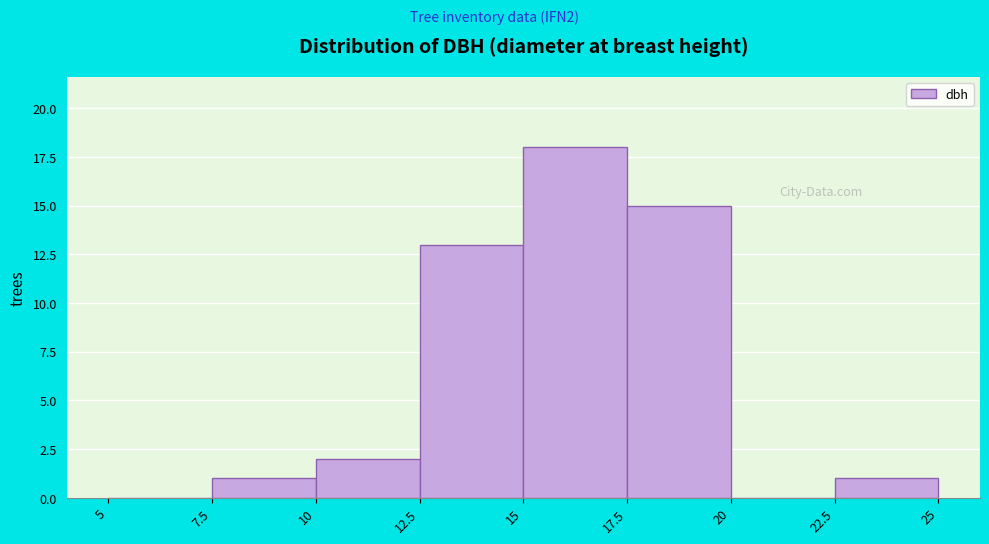

How tall is the bar that spans 17.5 to 20 on the x-axis? The values are not printed on the chart, so give them approximately, as read against the axis.

15